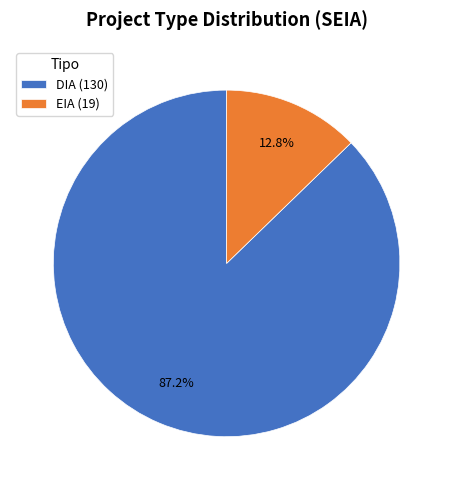

Which slice represents more than half of the pie?

DIA